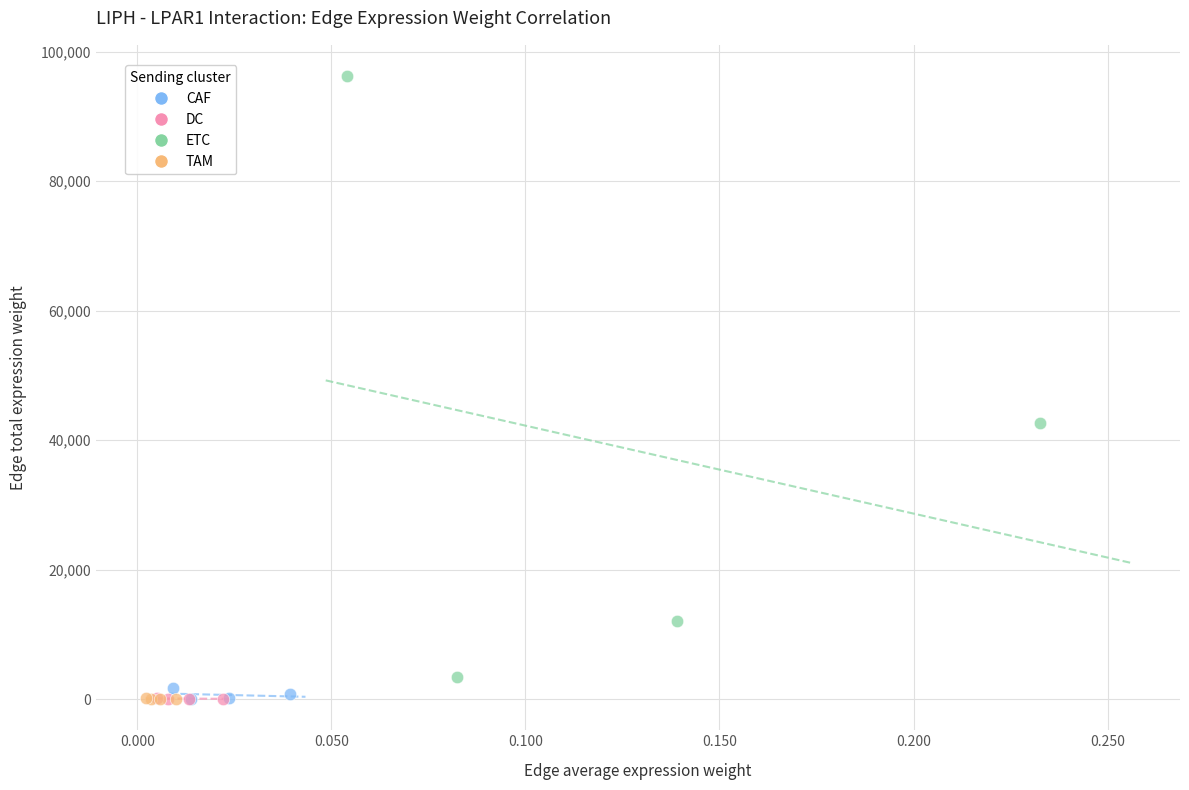

Which series has the largest Y range (max minus min)?

ETC